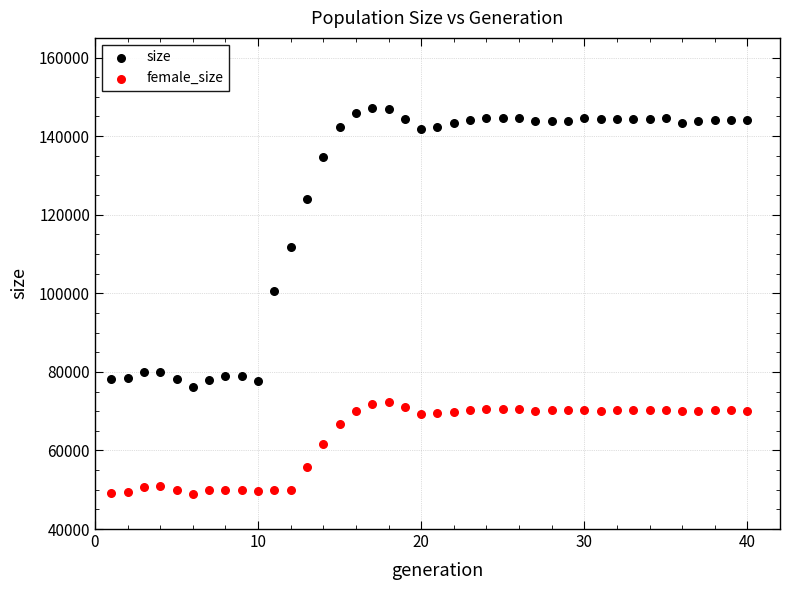

What are all the series names shown in the legend?

size, female_size